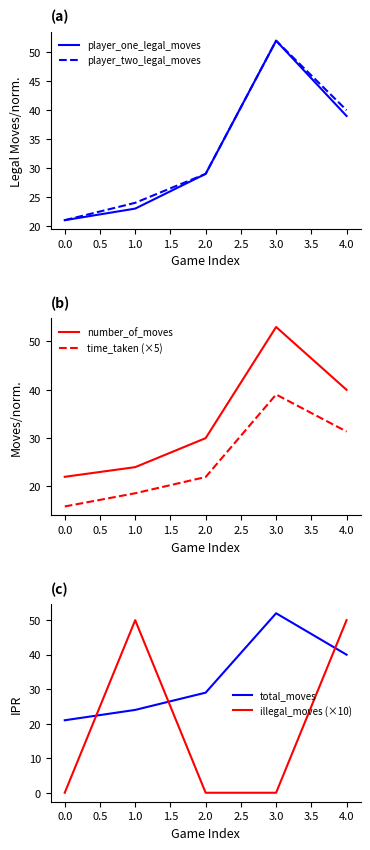

Is the value of illegal_moves (×10) at 1.0 greater than the value of total_moves at 2.0?

Yes